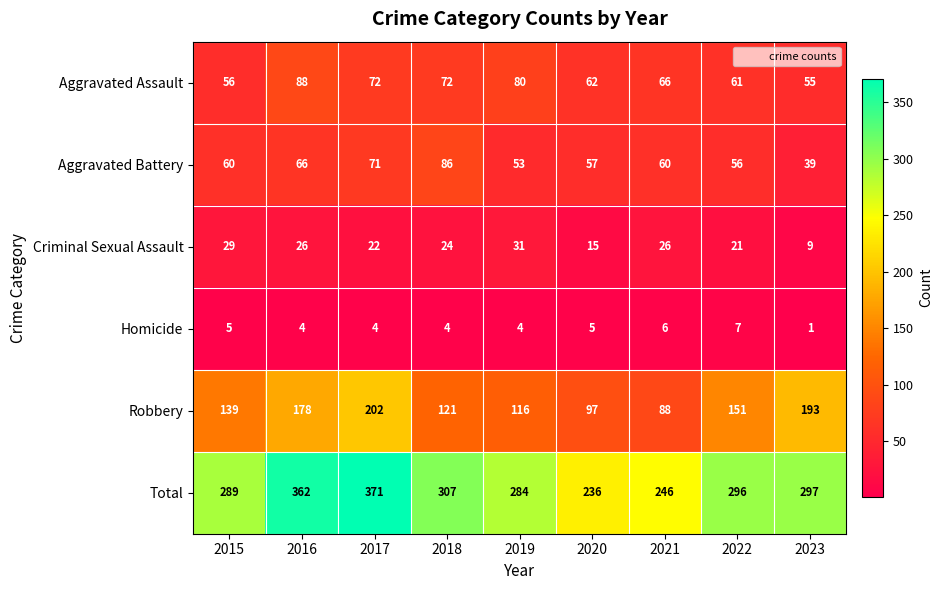

The Homicide series shows 5 at 2015. True or false?

True